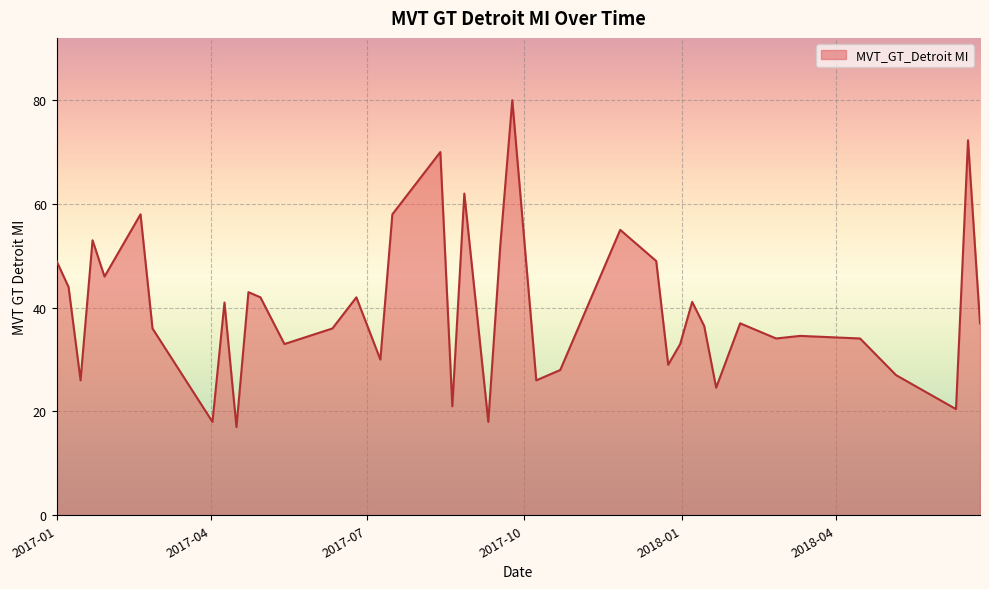

What is the maximum value shown in the chart?

80.0